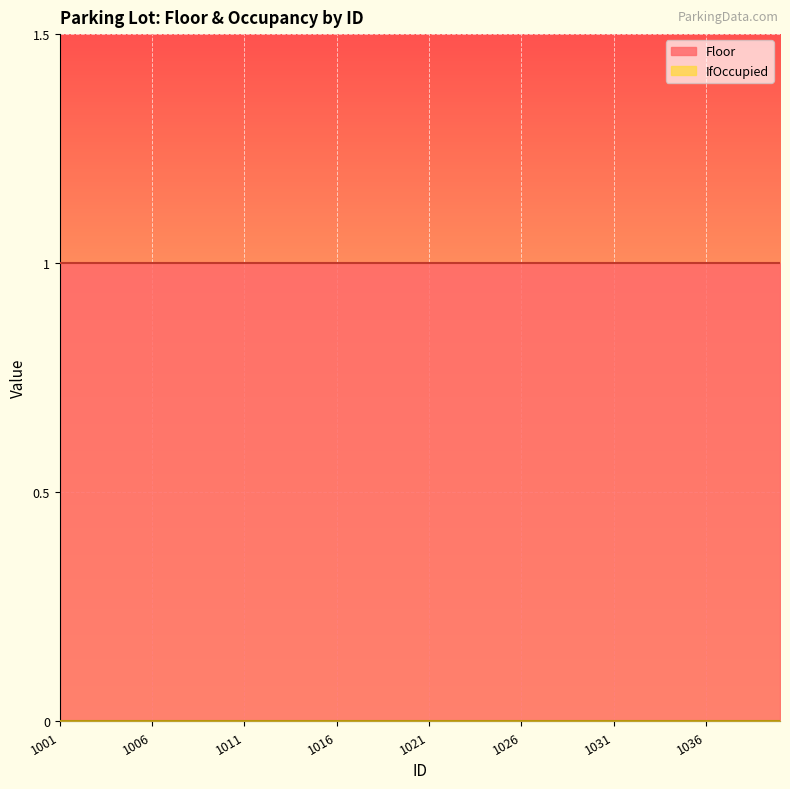

True or false: IfOccupied has more than 0 interior local peaks.

False